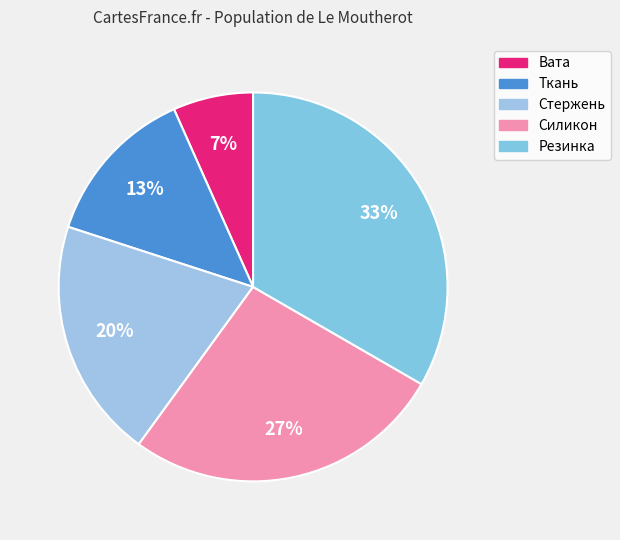

Combined, what portion of the pie is Стержень and Ткань?

33.3%